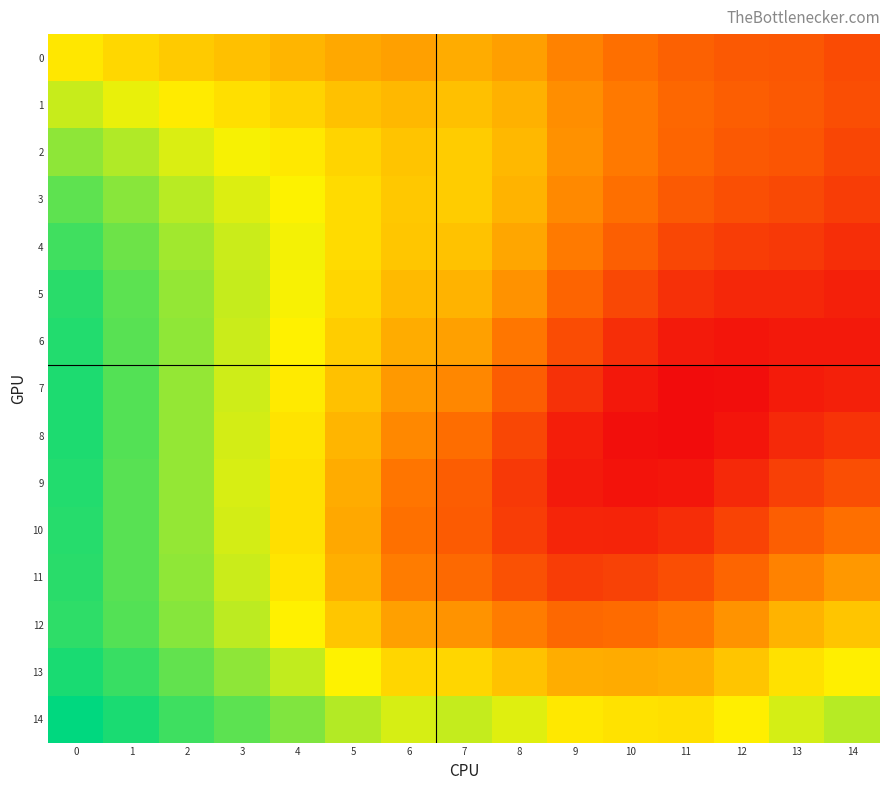

What is the spread (max minus min) of values at 7?

0.1